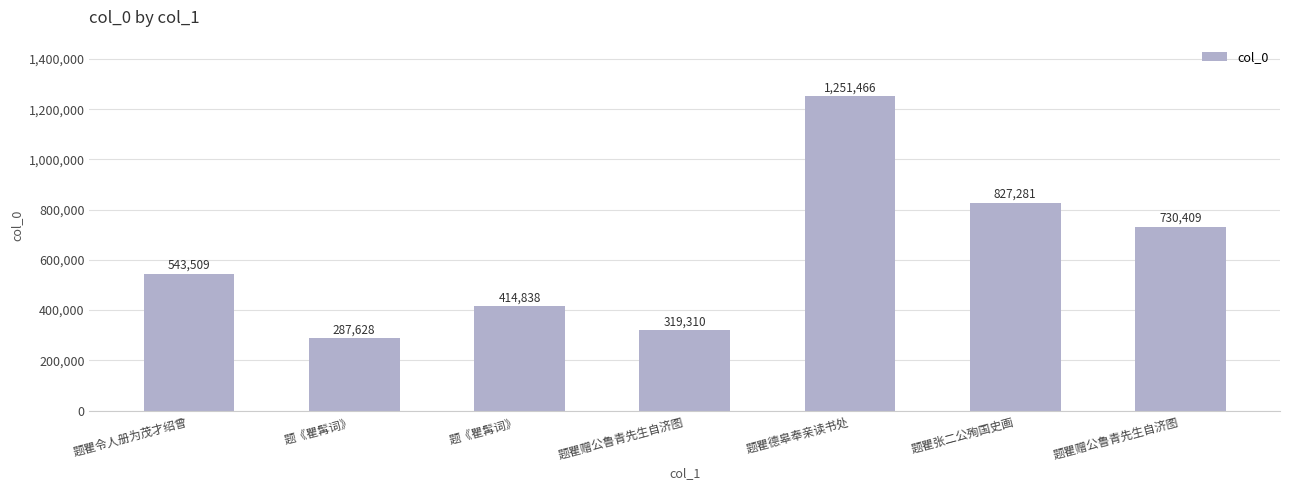

How many distinct data groups are displayed?

1